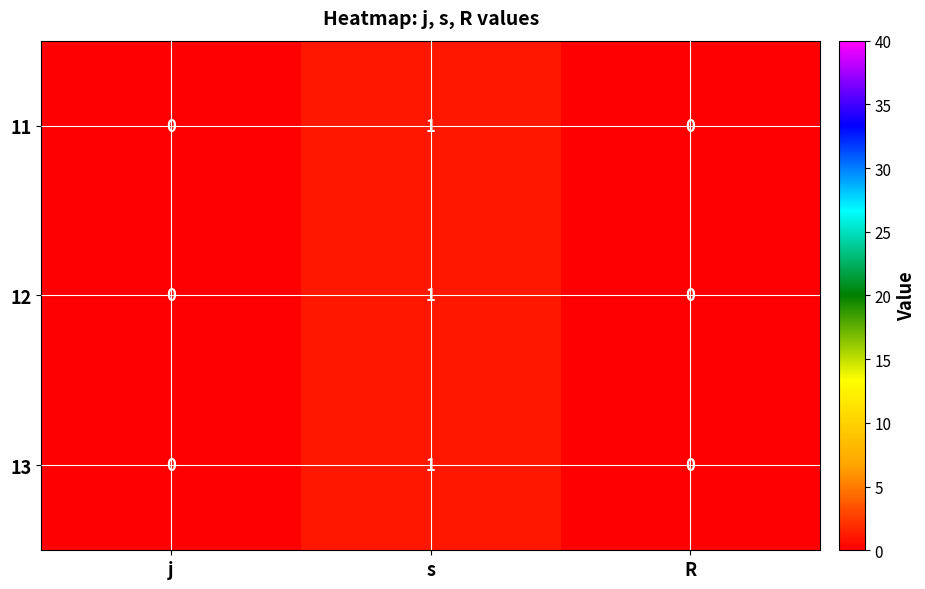

Count the number of data series in this chart.

3